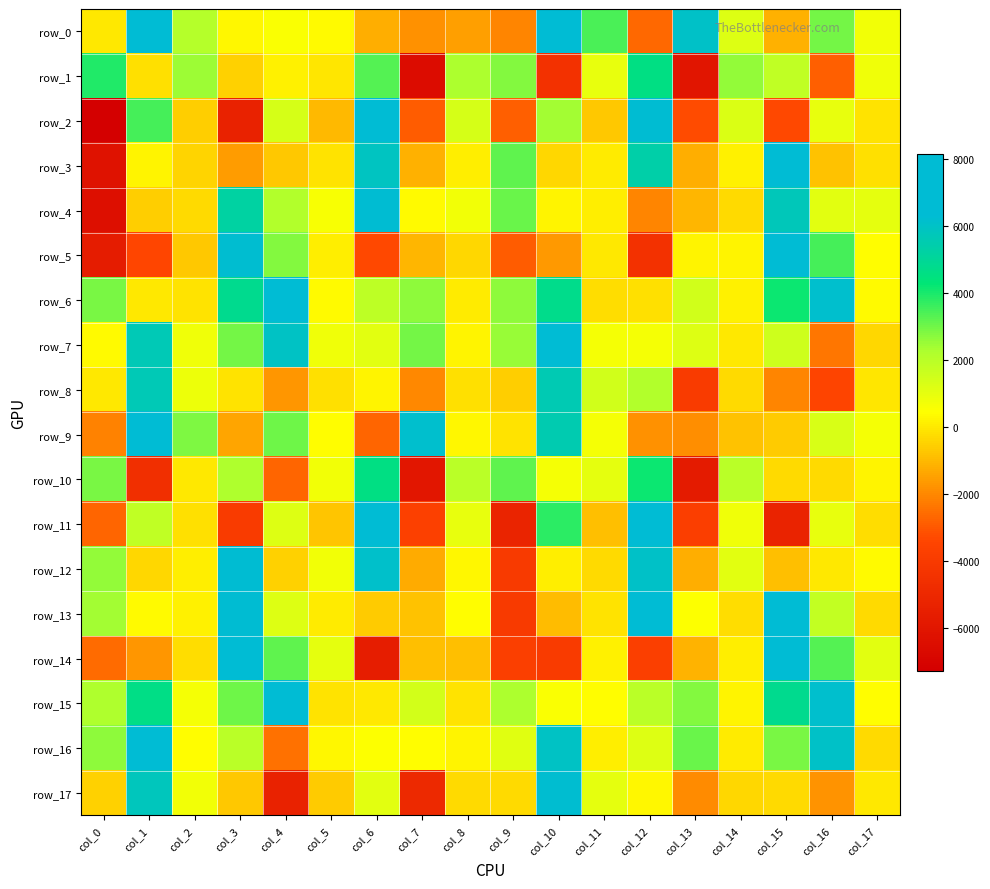

What is the approximate value of row_7 at col_5?

799.6